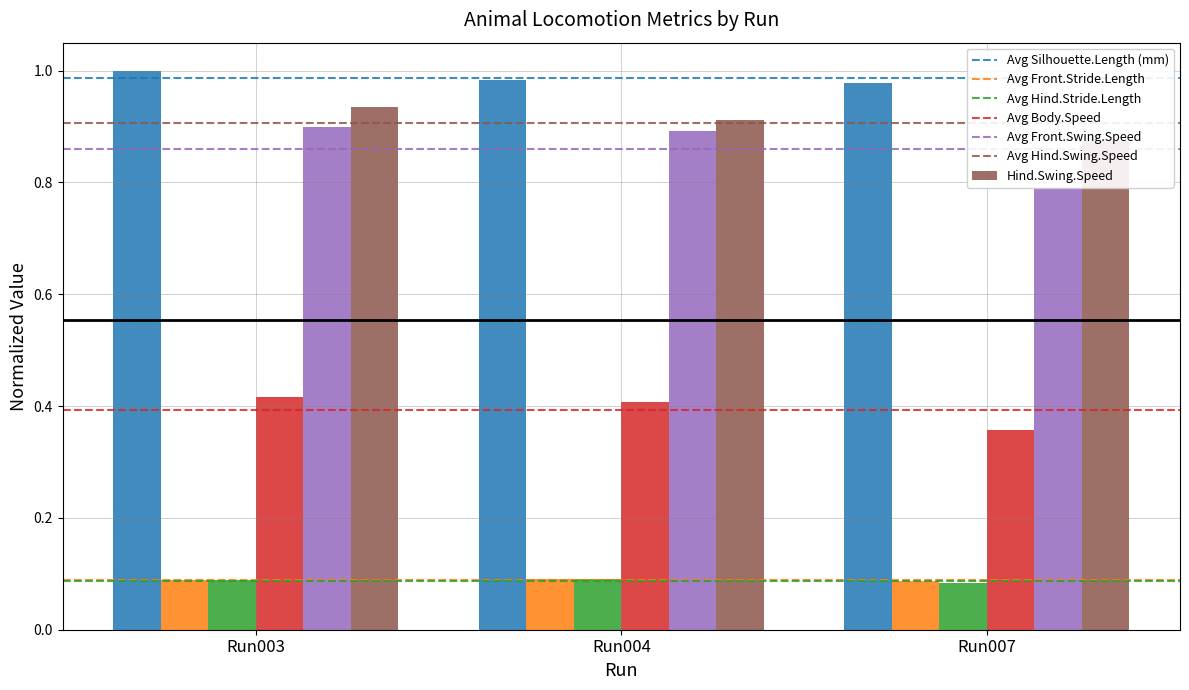

How many Body.Speed values are between 0 and 1?

3